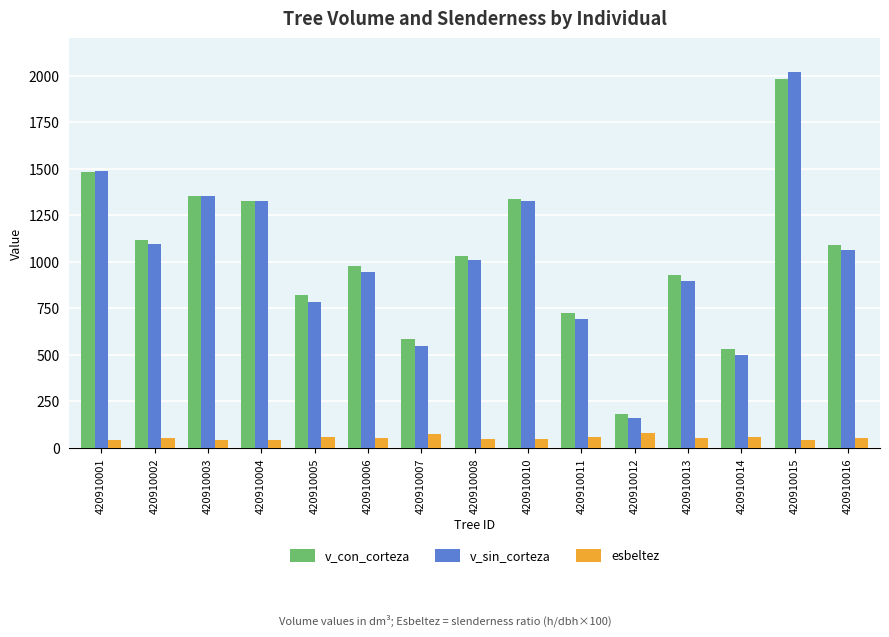

What is the minimum value for v_sin_corteza?

161.9